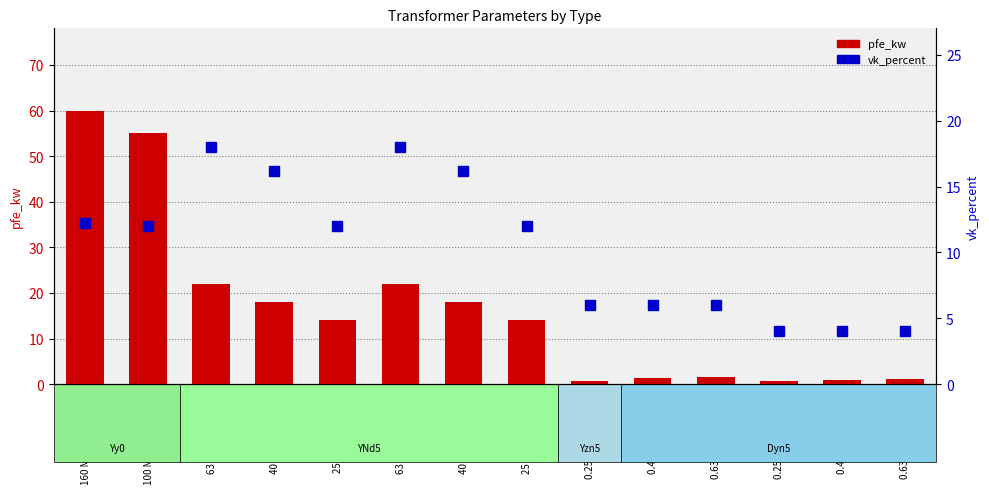

At which label is vk_percent closest to 11?

100 MVA 220/110 kV